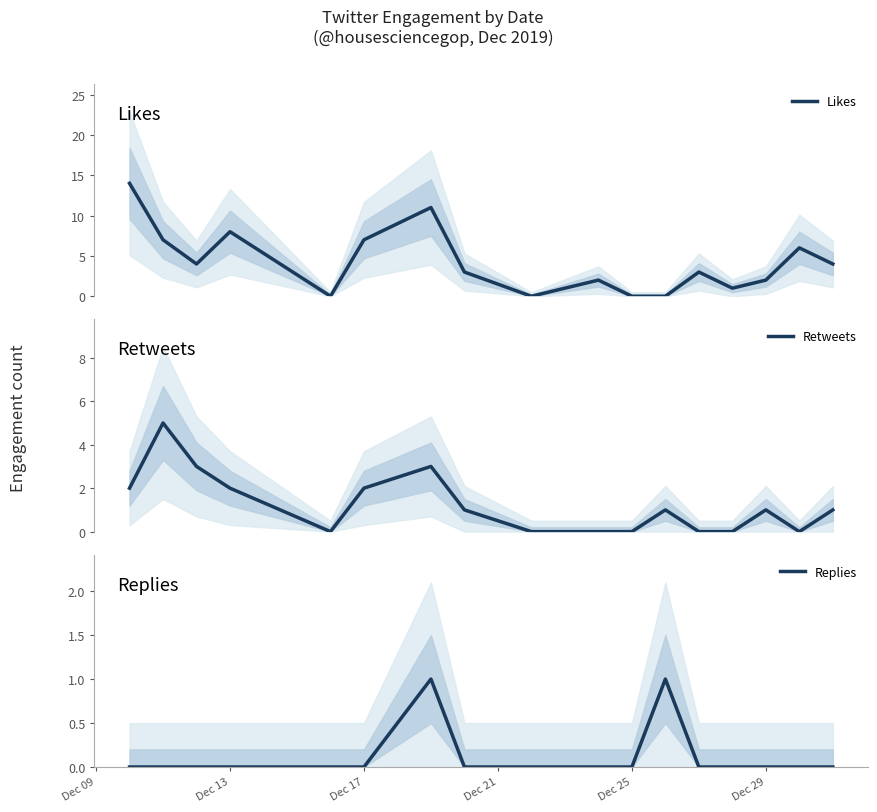

The value of Replies at Dec 17 is 0. True or false?

True